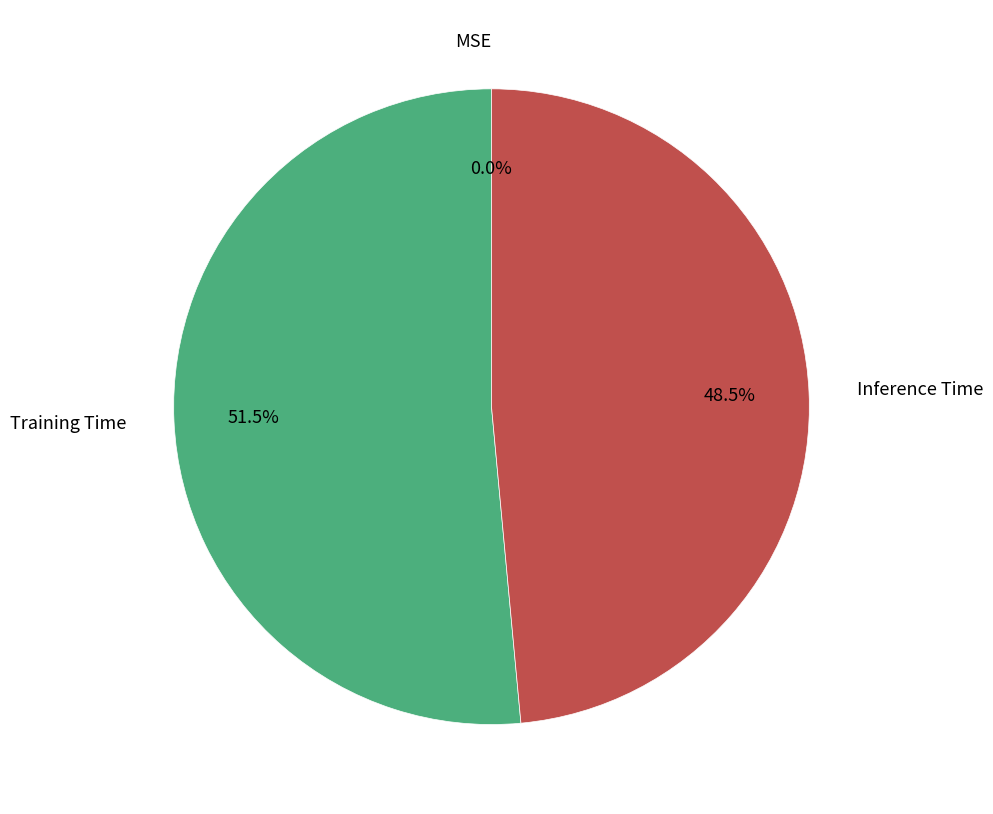

Is there any slice that represents more than half of the pie?

Yes